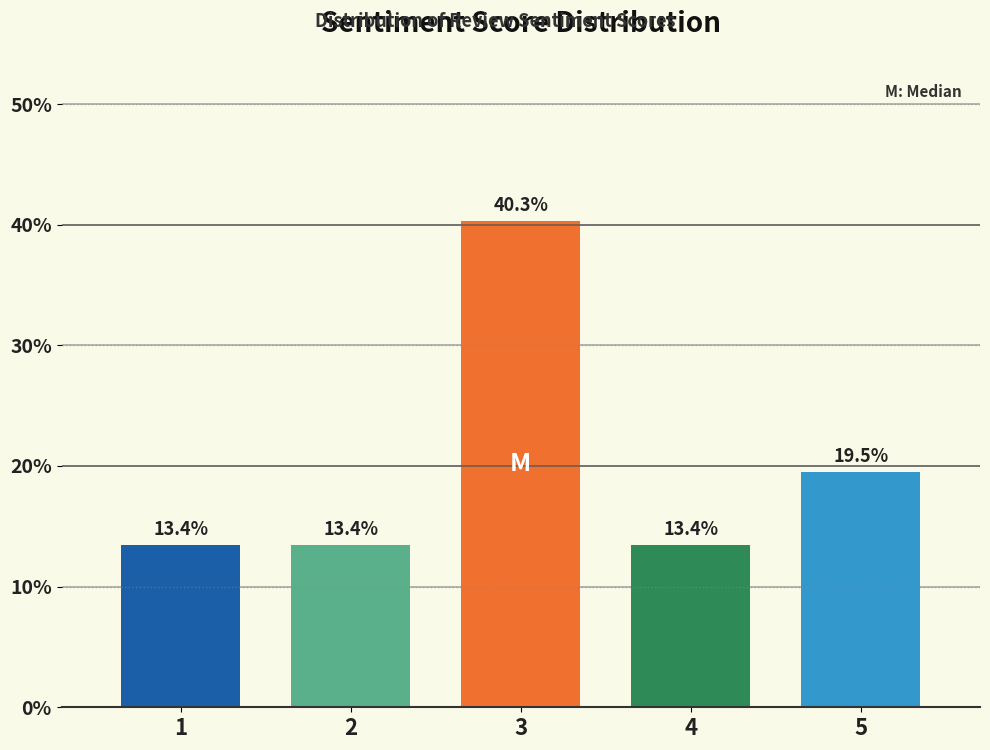

Reading left to right, transcribe this chart: for each bar, give the range it covers on the x-axis and its height.

0.5 to 1.5: 13.4
1.5 to 2.5: 13.4
2.5 to 3.5: 40.3
3.5 to 4.5: 13.4
4.5 to 5.5: 19.5